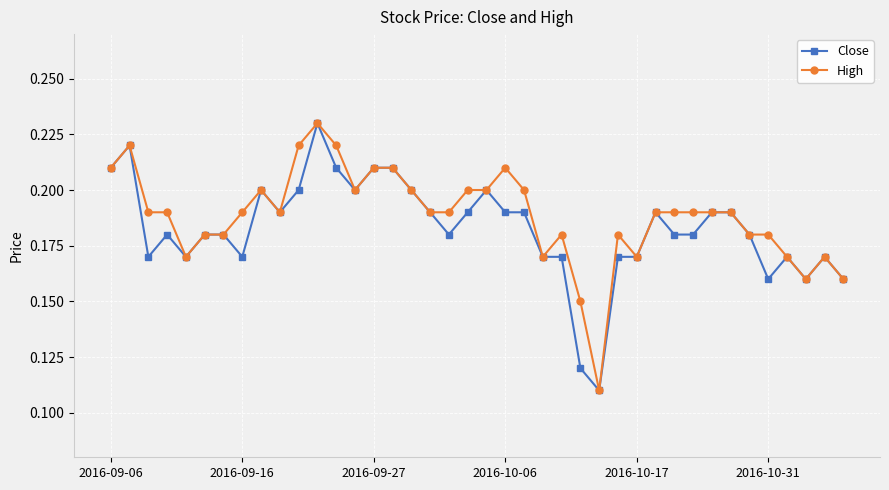

At how many categories does at least one series exceed 0?

40